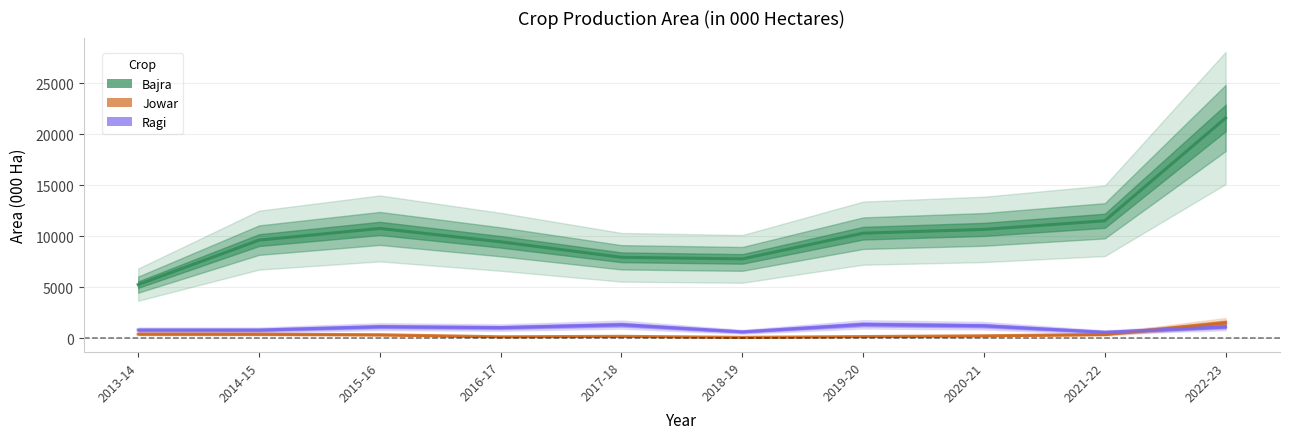

Which series has the largest range (max minus min)?

Bajra